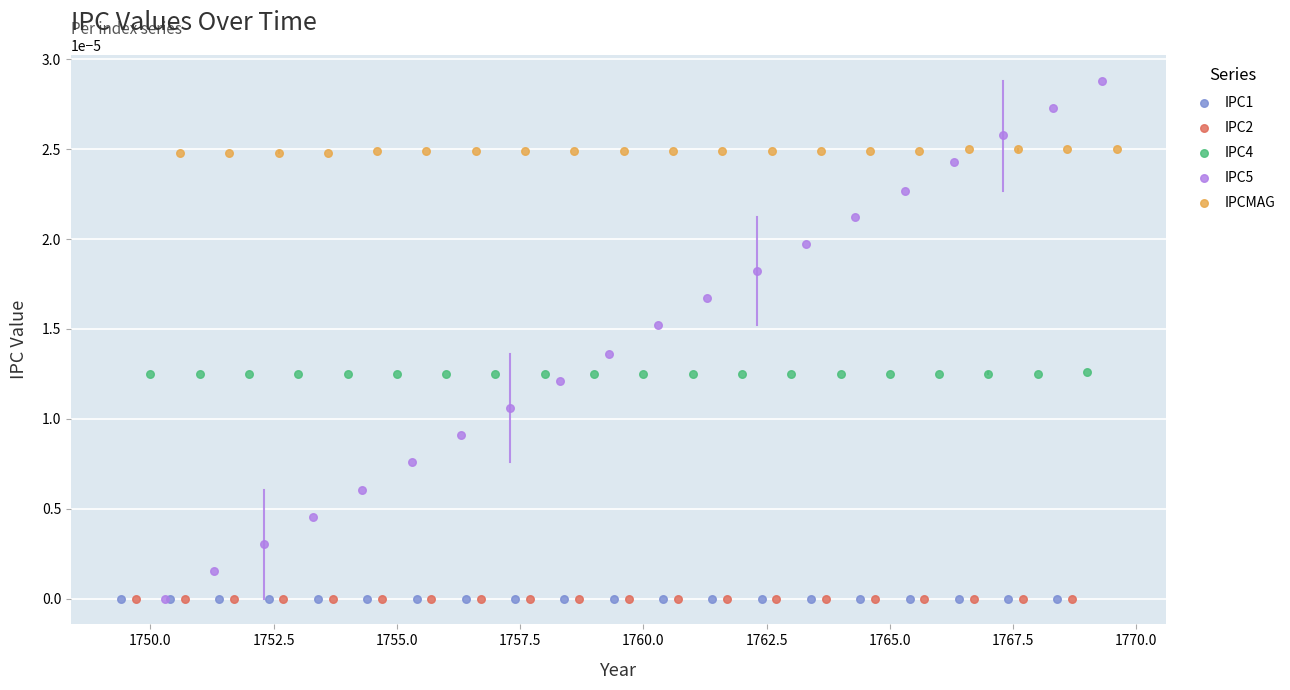

Which series contains the highest Y value?

IPC5